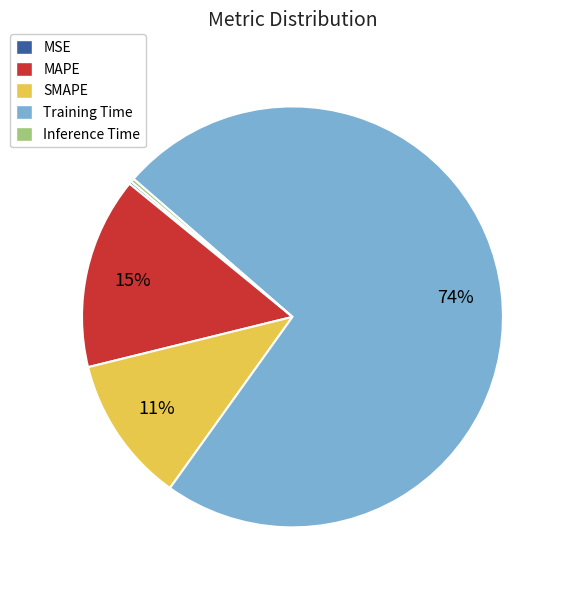

Which category has the biggest portion of the pie?

Training Time